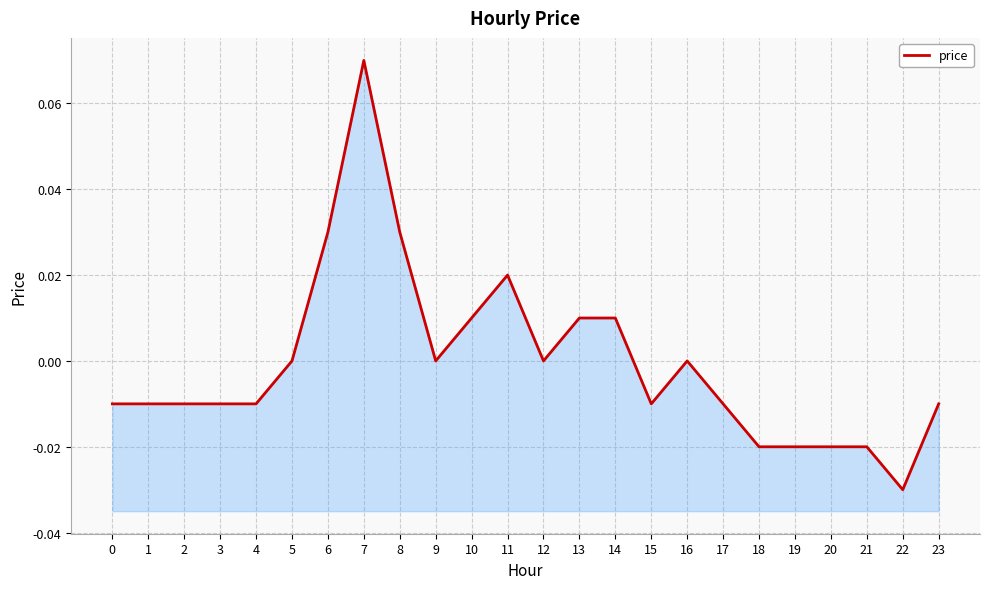

List the labels in order of value, smallest first.

22, 18, 19, 20, 21, 0, 1, 2, 3, 4, 15, 17, 23, 5, 9, 12, 16, 10, 13, 14, 11, 6, 8, 7